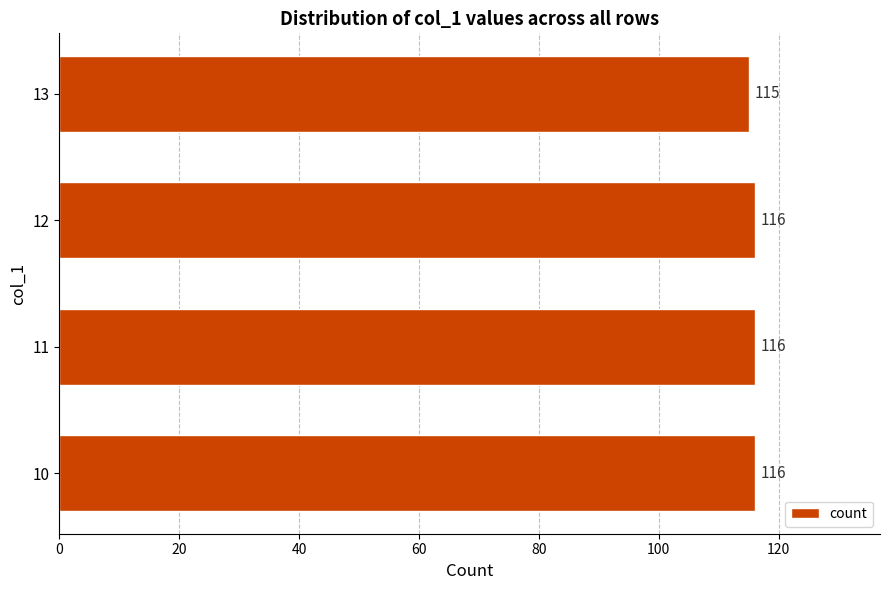

Which has a higher value, 13 or 12?

12